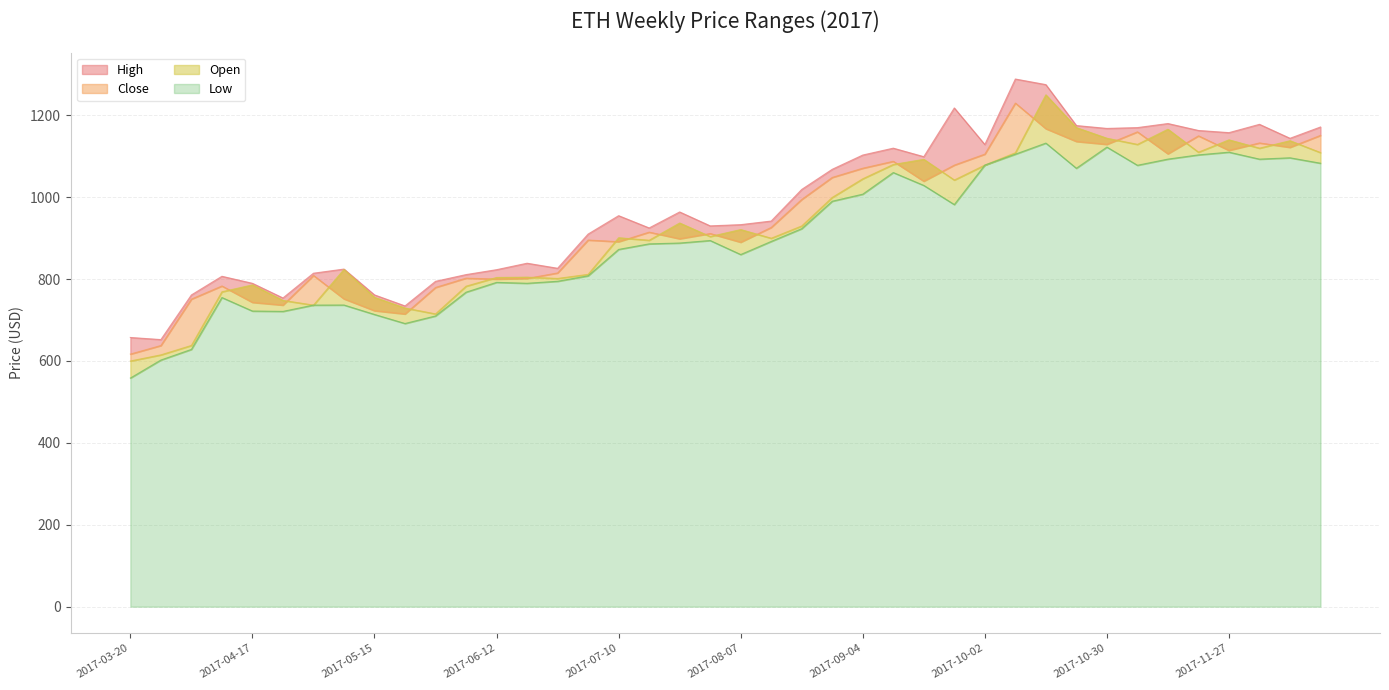

What is the spread (max minus min) of values at 2017-10-16?

142.8